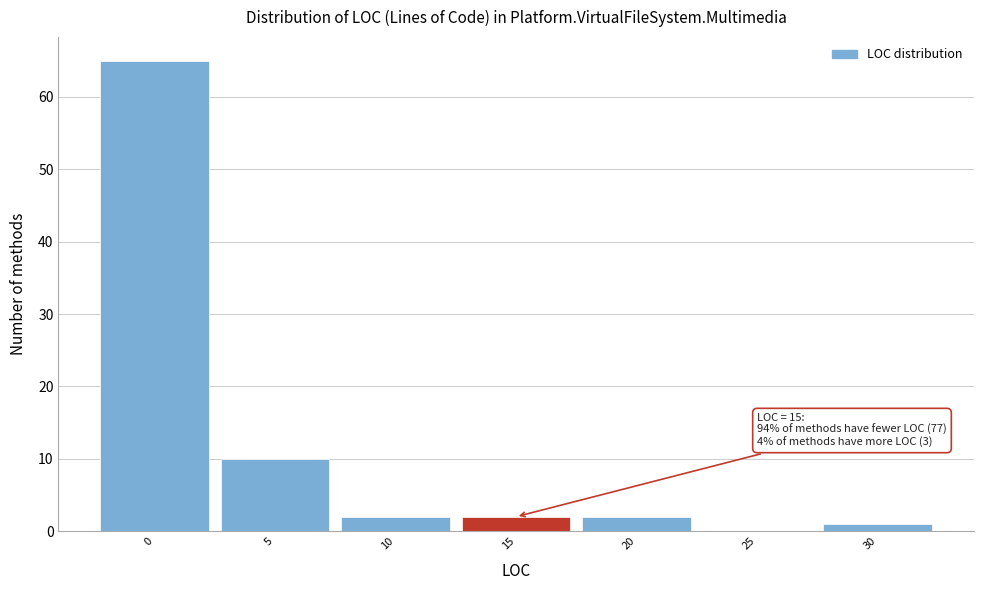

Reading left to right, list all the values displayed in this chart.

0=65	5=10	10=2	15=2	20=2	25=0	30=1